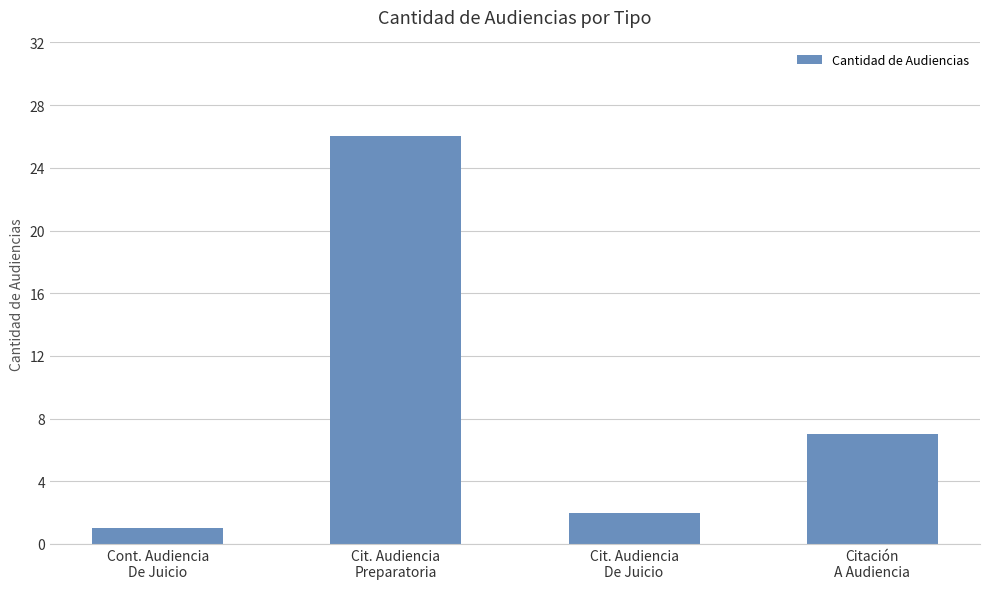

How many bars are there in total?

4